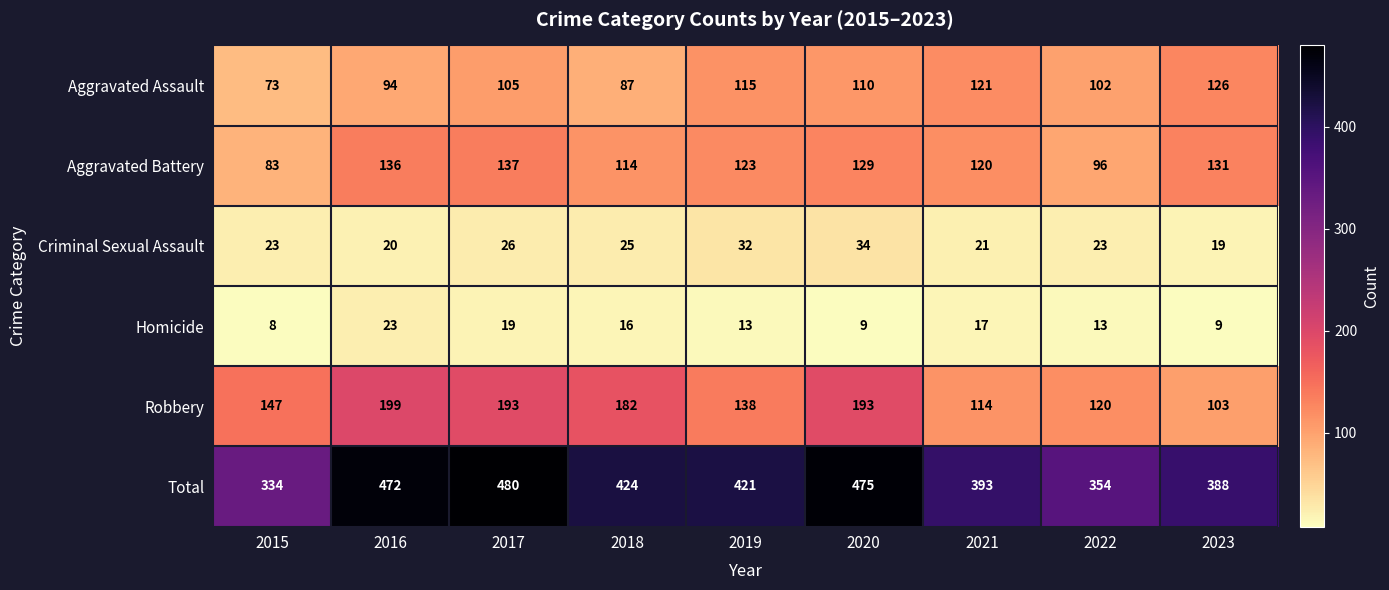

Between 2018 and 2023, which series saw the biggest shift?

Robbery